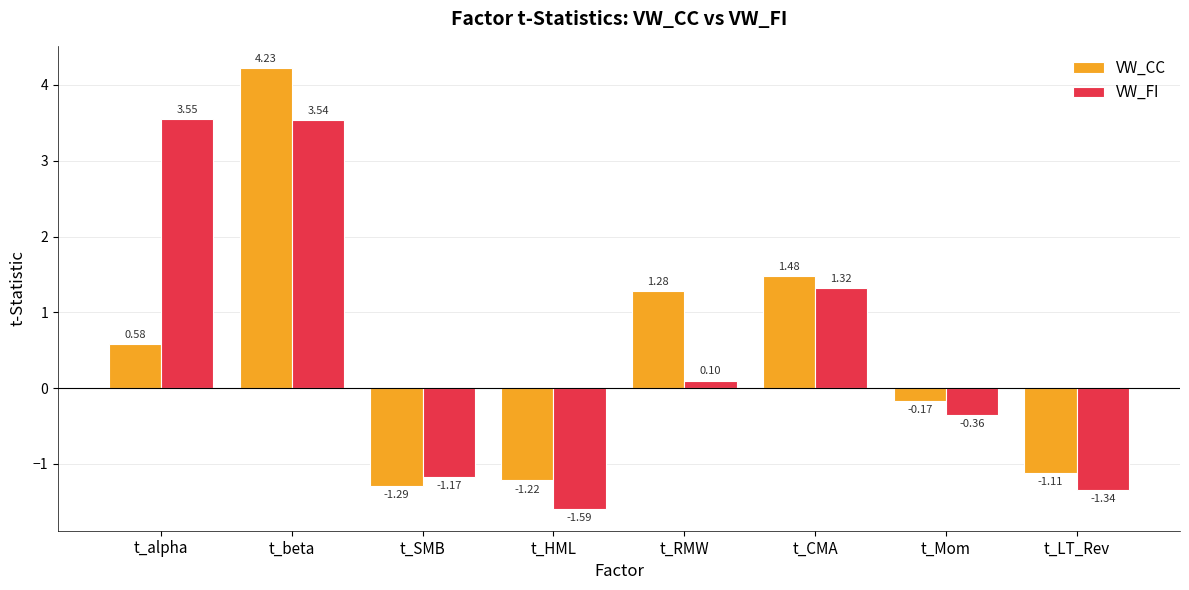

Which series has the widest spread of values?

VW_CC